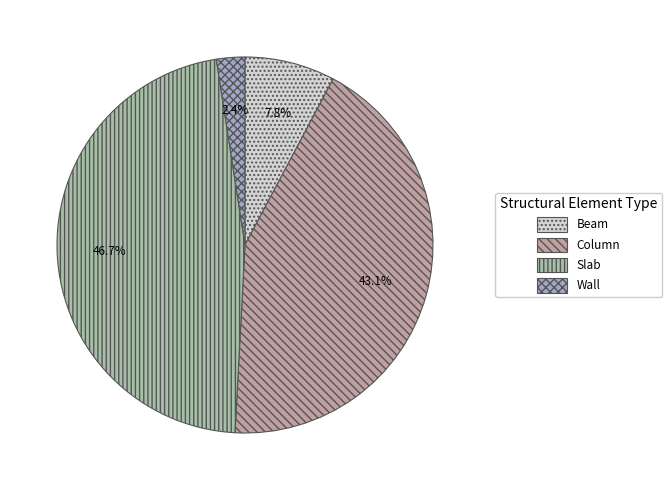

What is the largest slice in the pie chart?

Slab